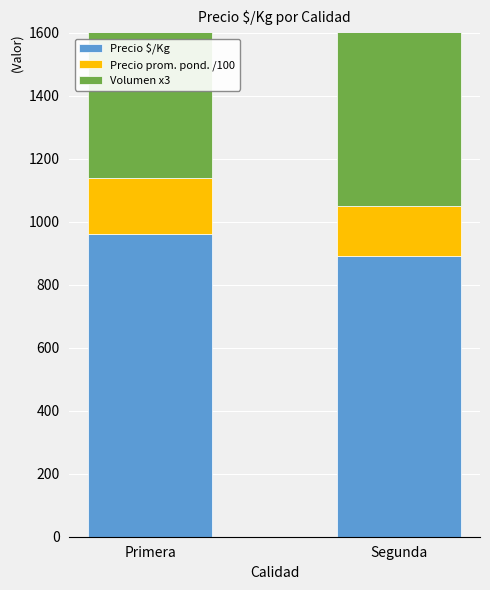

What is the label of the 2nd bar from the left?

Segunda